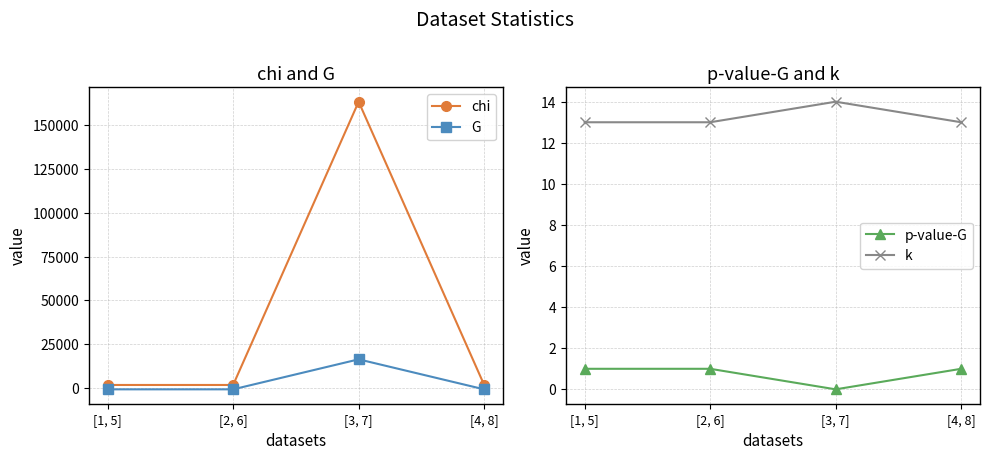

How many categories are shown in the chart?

4